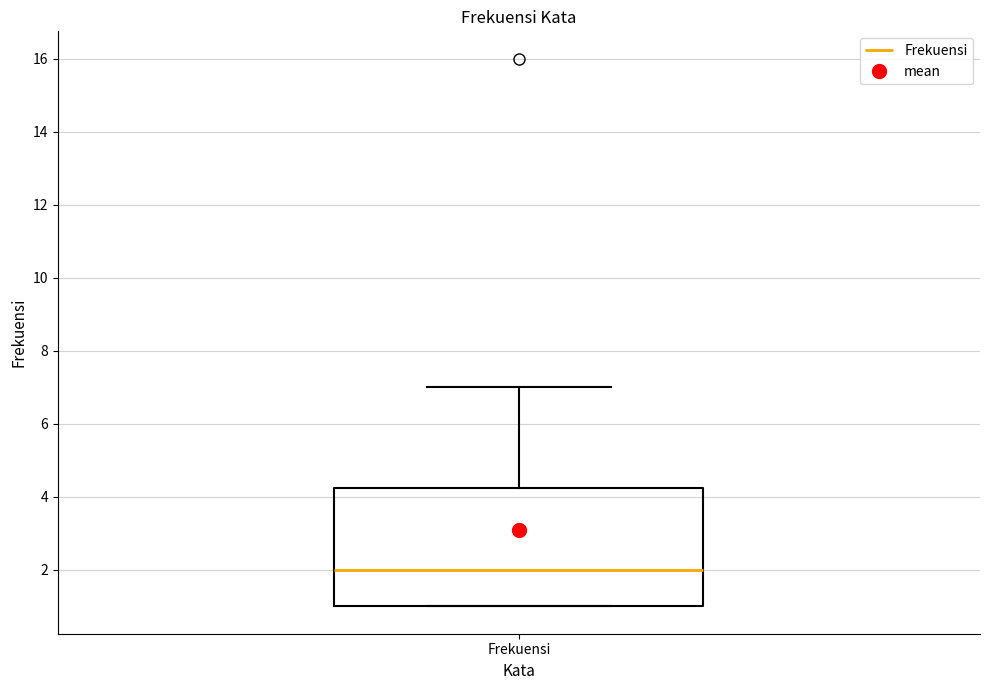

Read this box plot against the y-axis: the position of the median line, the range covered by the box, and the ends of both whiskers. The values are not printed on the chart, so give them approximately, as read against the axis.

median 2.0, box 1.0 to 4.2, whiskers 1.0 to 7.0